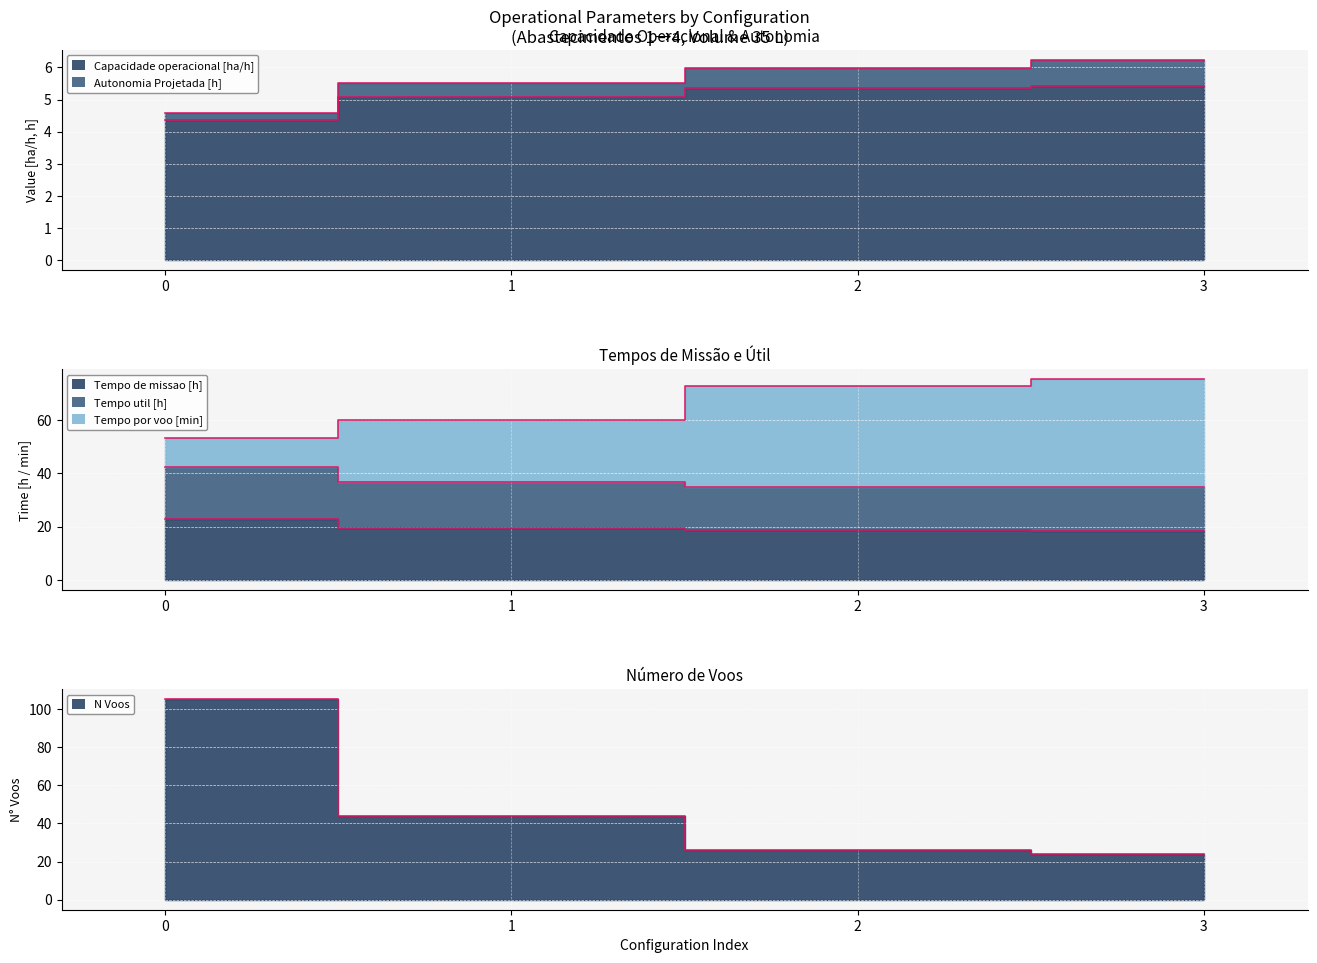

What is the total value across all series at 3?

157.7